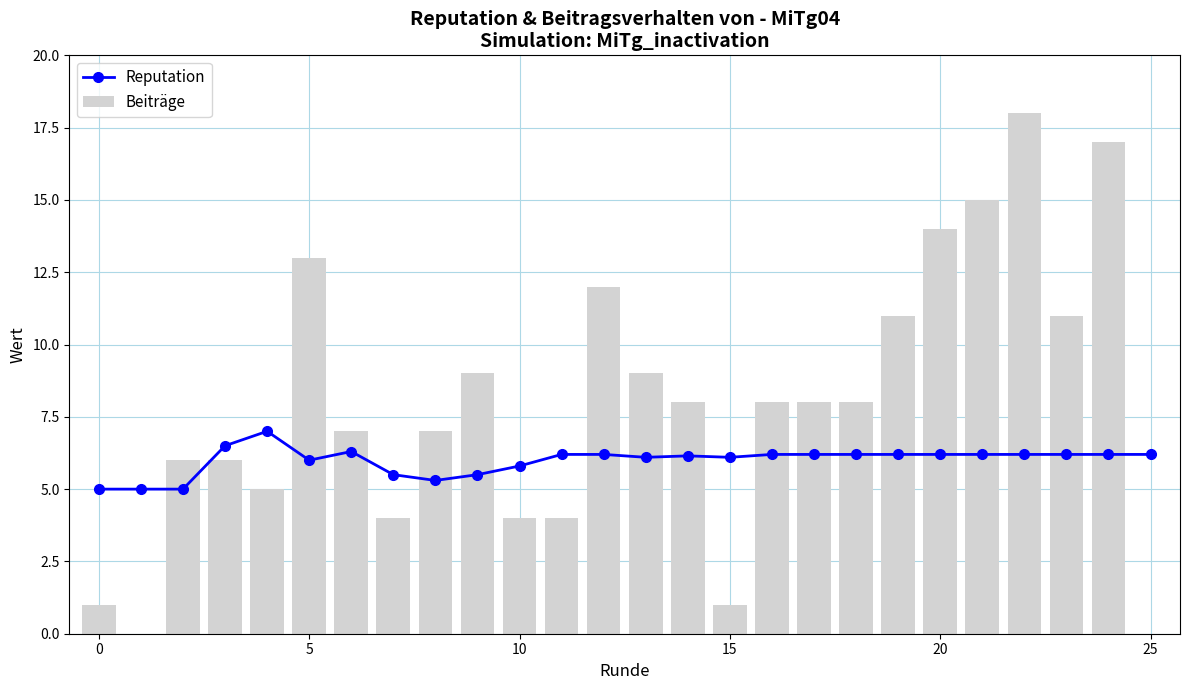

How many series are shown in this chart?

2